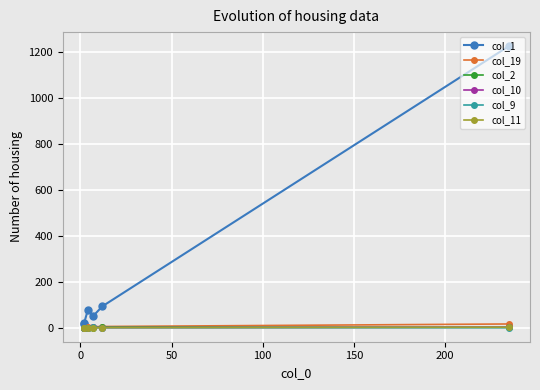

How many col_2 values are between 0 and 1?

5